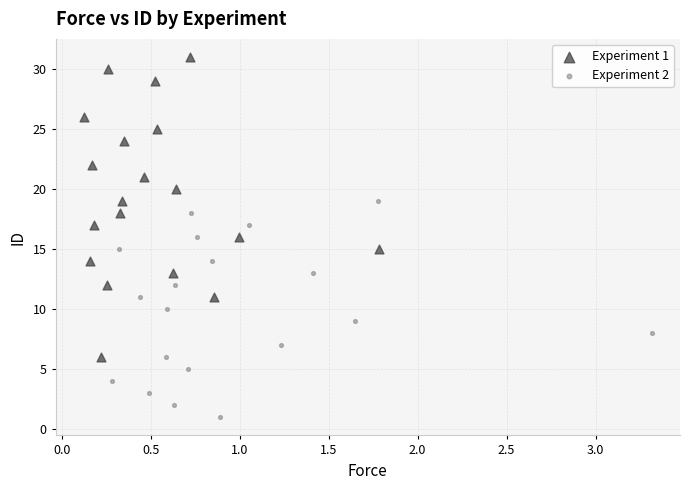

Which series contains the lowest Y value?

Experiment 2